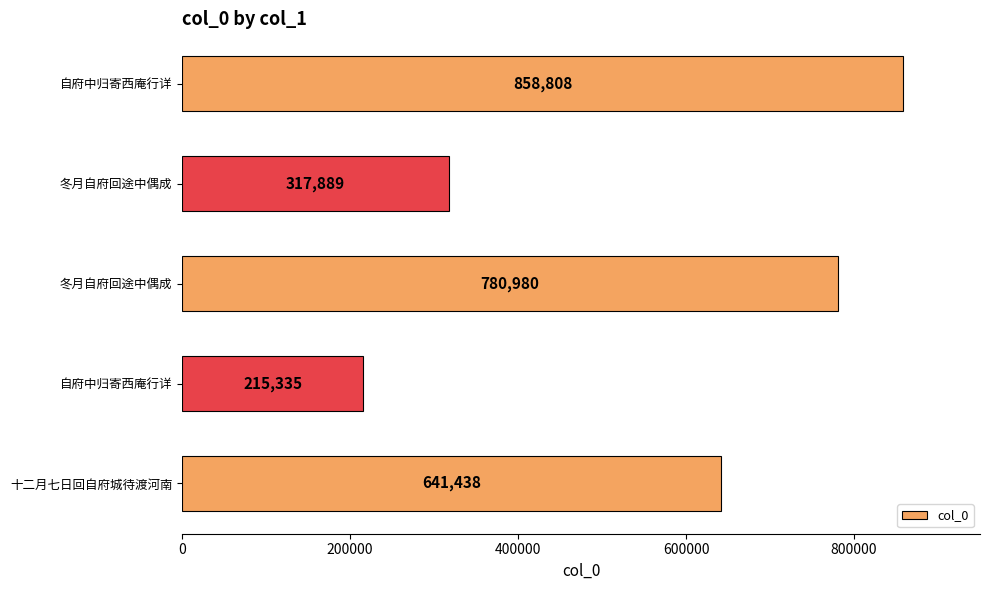

Does the chart contain any negative values?

No